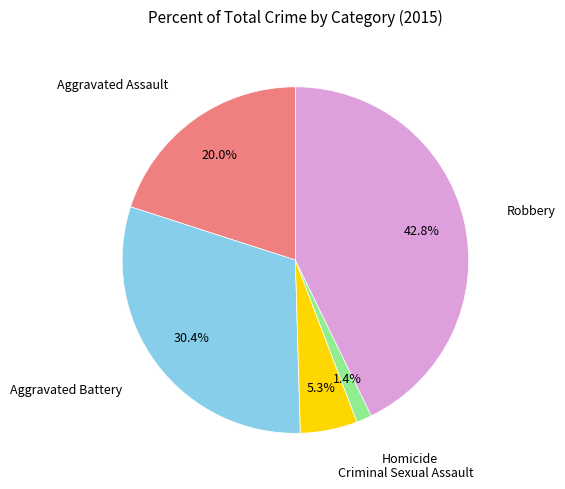

Rank the categories by value from lowest to highest.

Homicide, Criminal Sexual Assault, Aggravated Assault, Aggravated Battery, Robbery